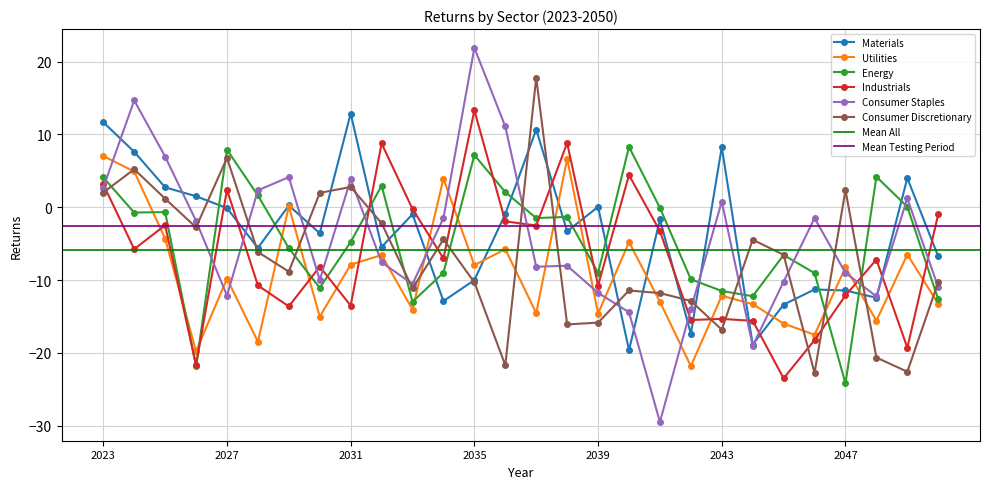

What is the spread (max minus min) of values at 2038?

24.9